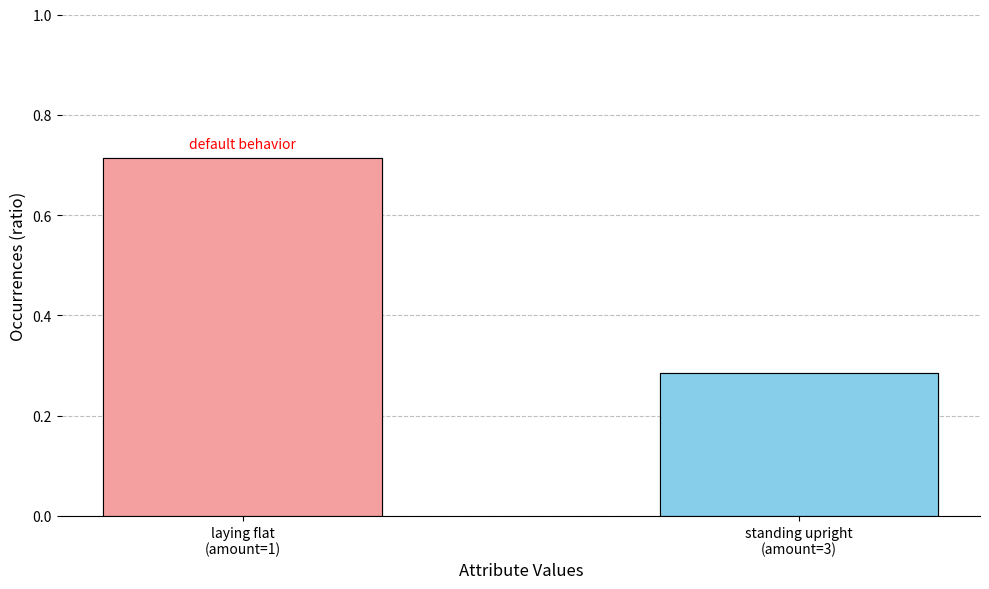

At which category does the chart reach its minimum across all series?

standing upright
(amount=3)